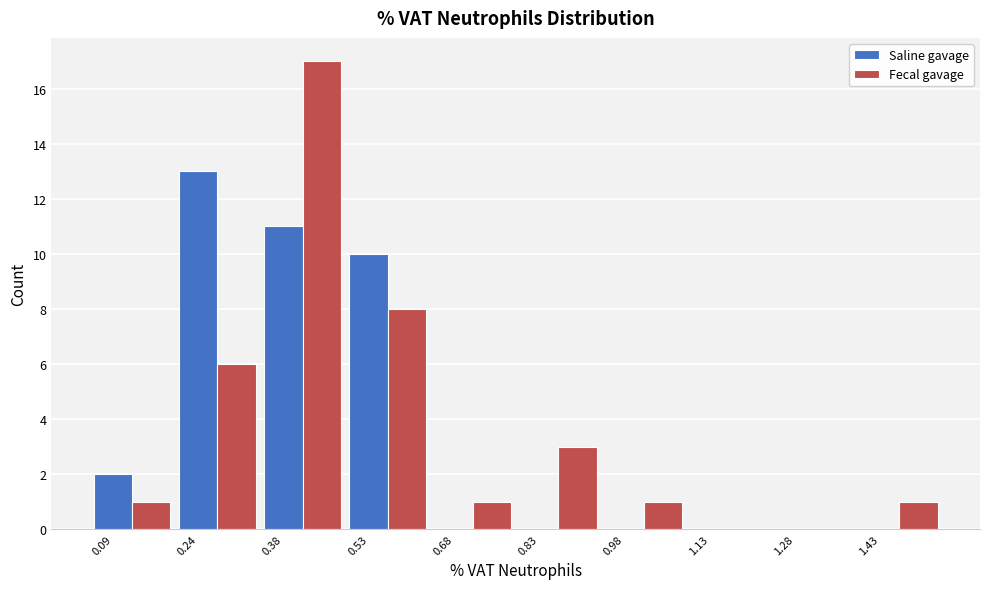

What is the sum of all Fecal gavage values?

38